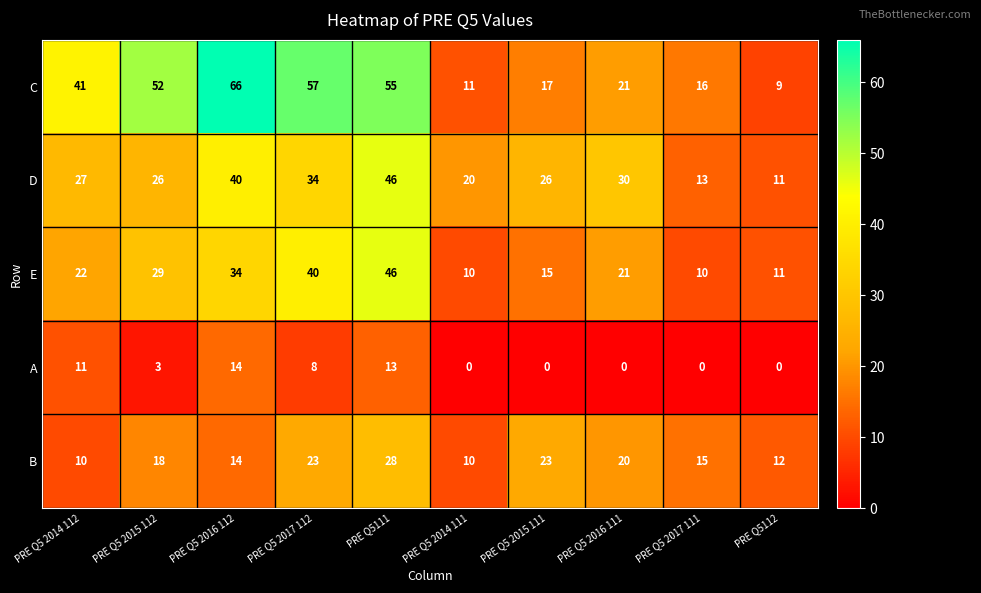

At which category is the sum across all series the highest?

PRE Q5111